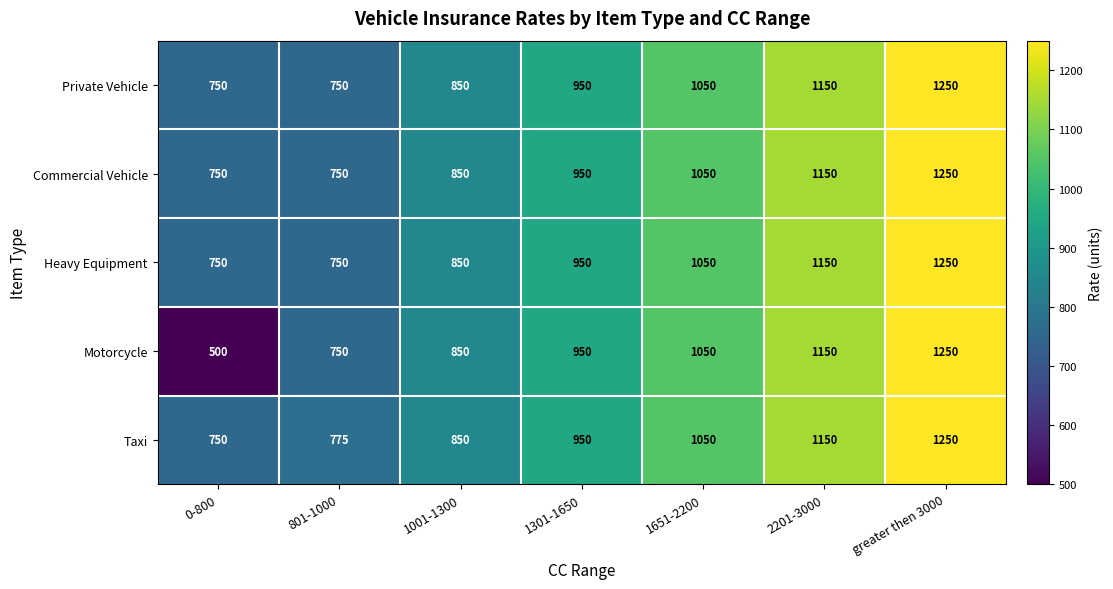

Which label corresponds to the largest value in the chart?

greater then 3000